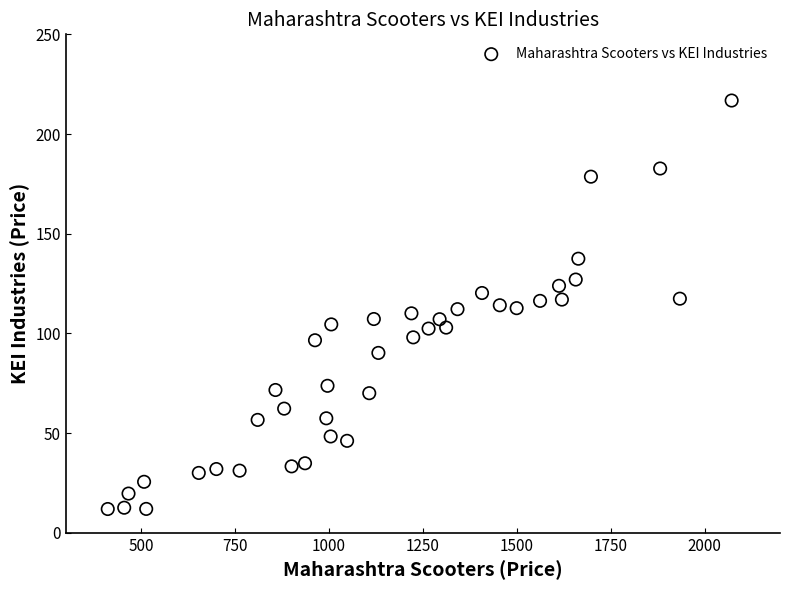

What is the range of Y values (max minus min)?

204.9